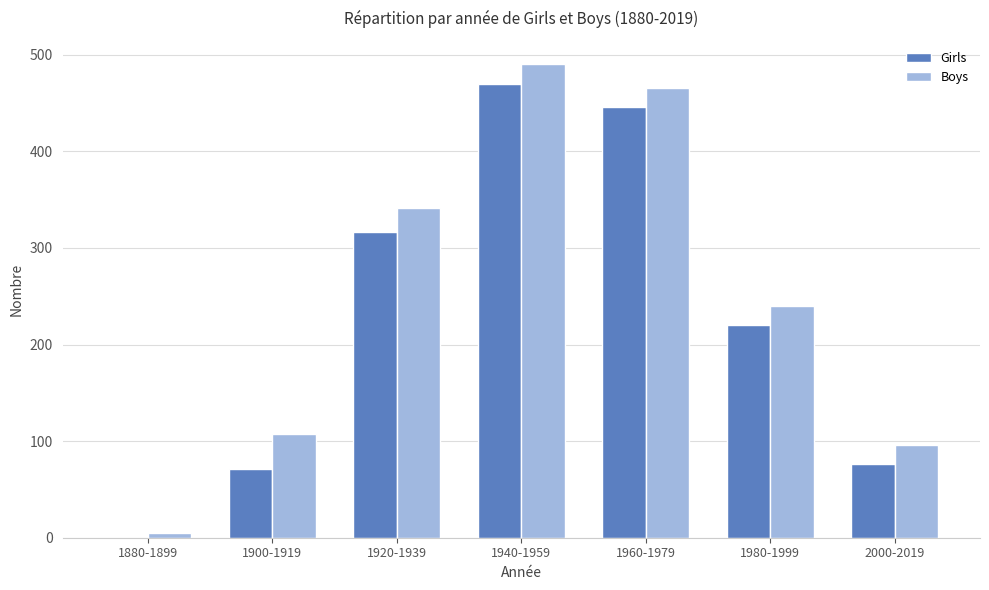

The value of Boys at 1940-1959 is 490. True or false?

True